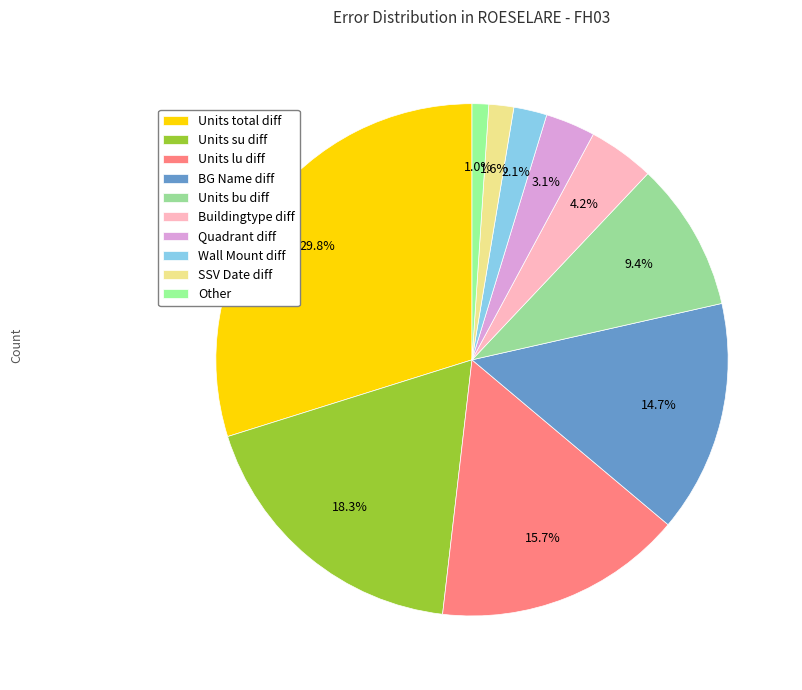

What is the largest slice in the pie chart?

Units total diff